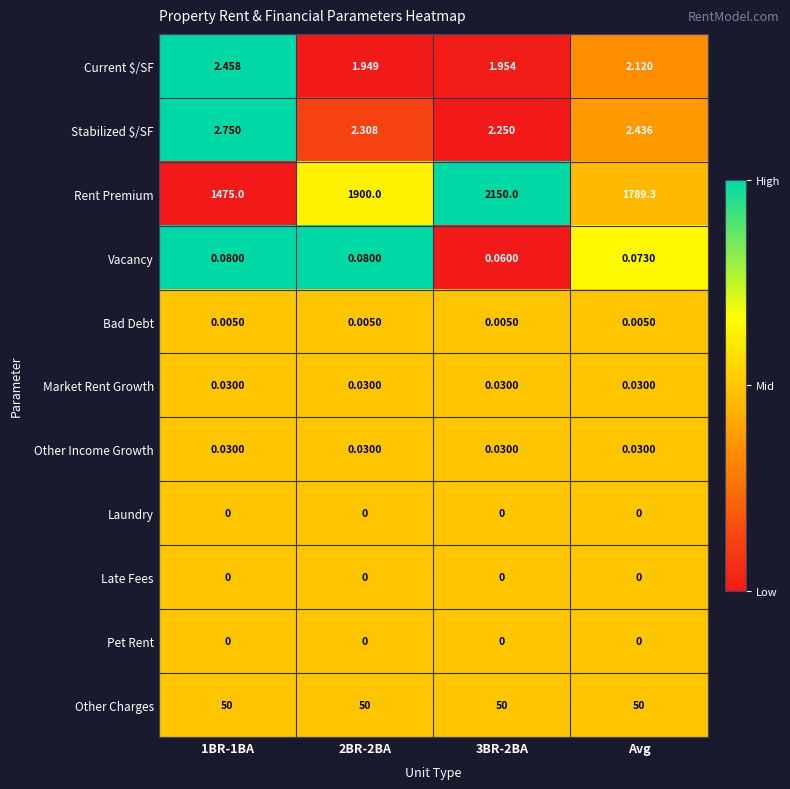

Which series has the largest total across all categories?

Rent Premium